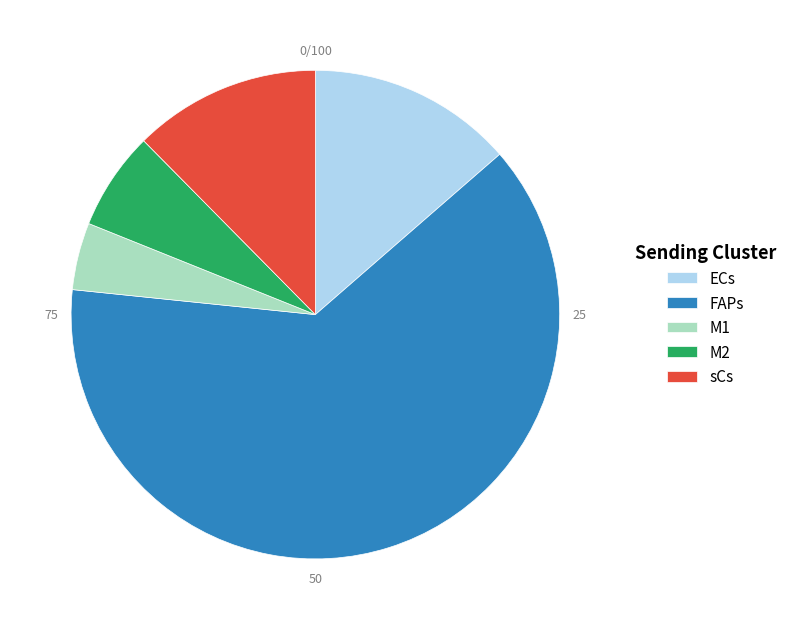

Is it true that FAPs is 11% of the pie?

False